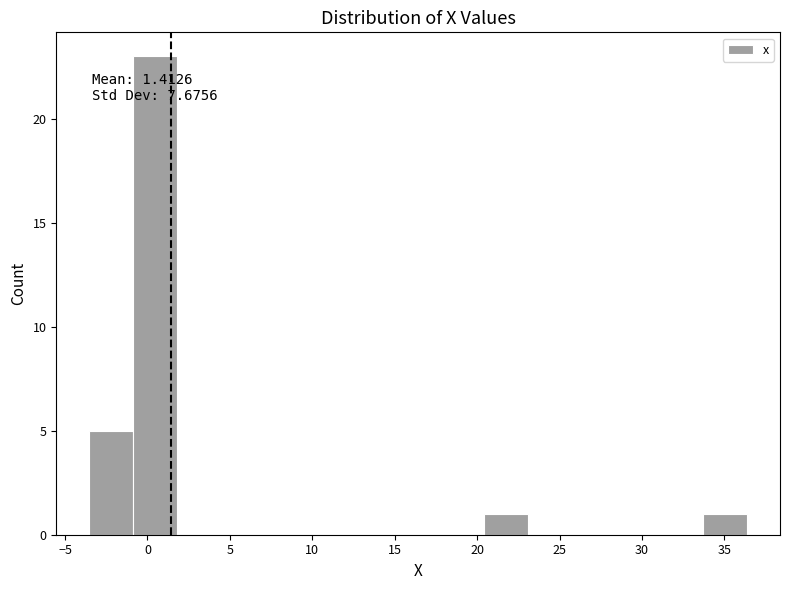

Over which range of the x-axis is the bar tallest?

-1.0 to 2.0